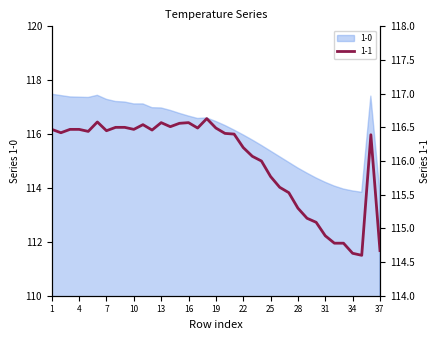

Which has a higher value, 23 or 30?

23